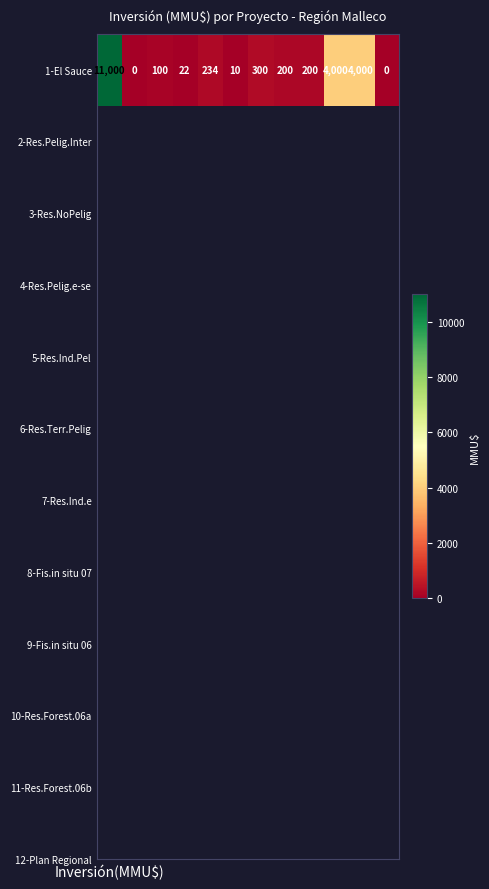

What is the average value?

1672